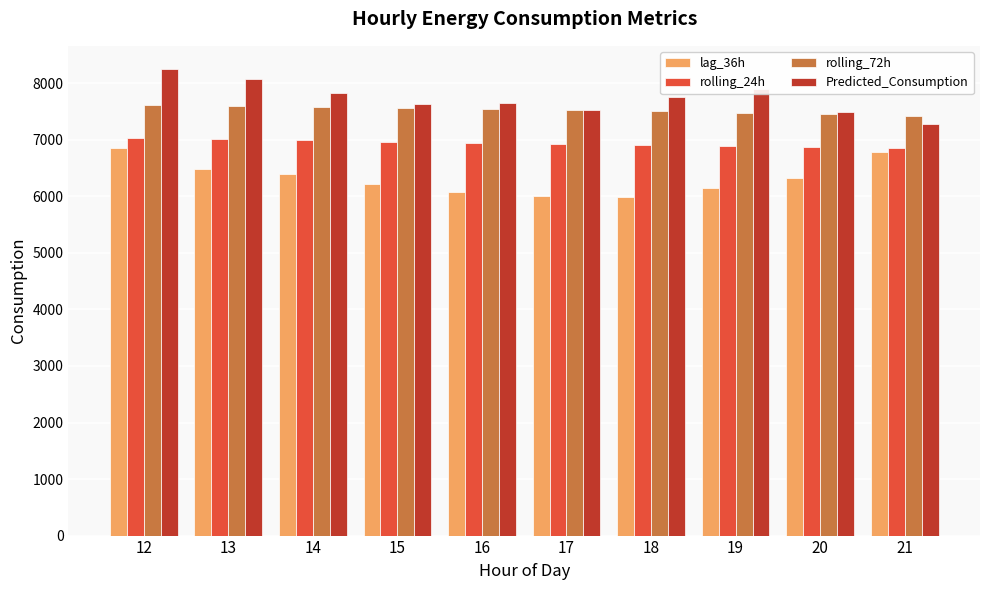

The value of Predicted_Consumption at 12 is 8249.7. True or false?

True